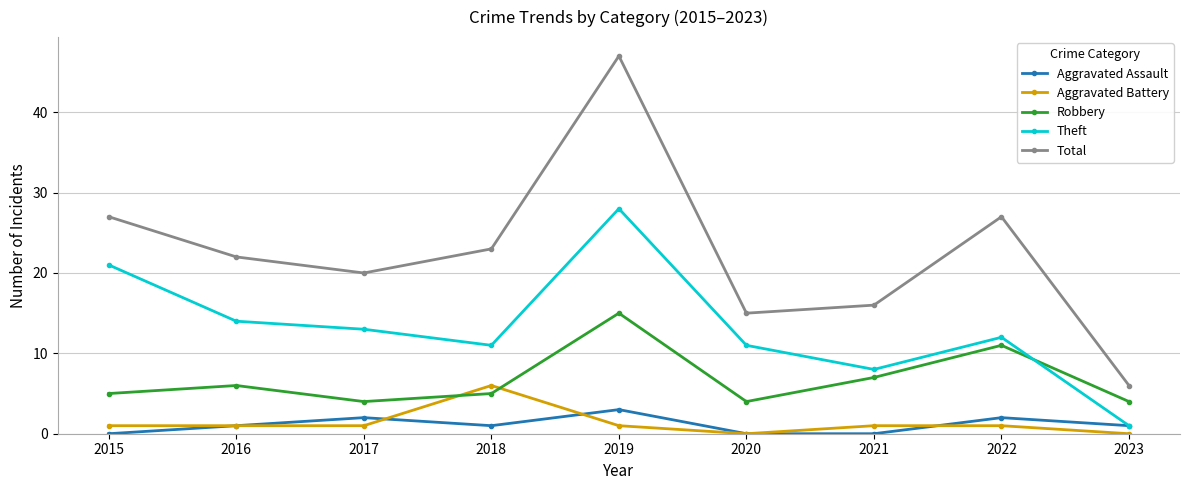

Reading left to right, what are all the values shown in this chart?

Aggravated Assault: 2015=0	2016=1	2017=2	2018=1	2019=3	2020=0	2021=0	2022=2	2023=1
Aggravated Battery: 2015=1	2016=1	2017=1	2018=6	2019=1	2020=0	2021=1	2022=1	2023=0
Robbery: 2015=5	2016=6	2017=4	2018=5	2019=15	2020=4	2021=7	2022=11	2023=4
Theft: 2015=21	2016=14	2017=13	2018=11	2019=28	2020=11	2021=8	2022=12	2023=1
Total: 2015=27	2016=22	2017=20	2018=23	2019=47	2020=15	2021=16	2022=27	2023=6